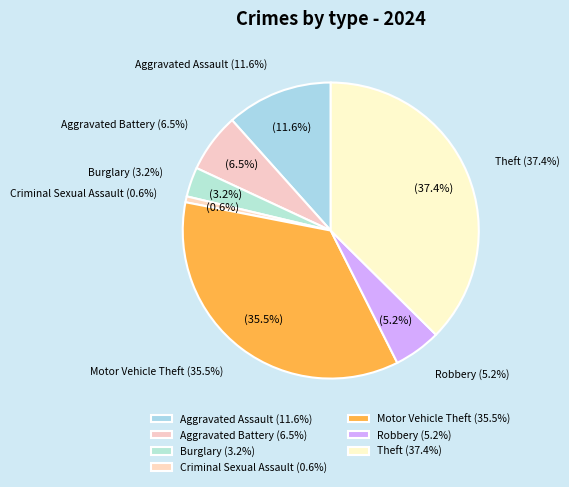

What portion of the pie excludes Robbery?

94.8%